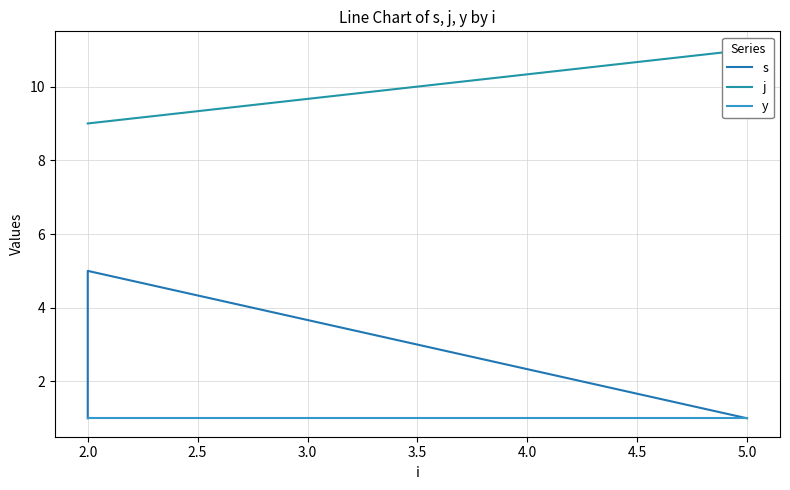

Is the value of s at 2.0 greater than the value of y at 2.0?

No